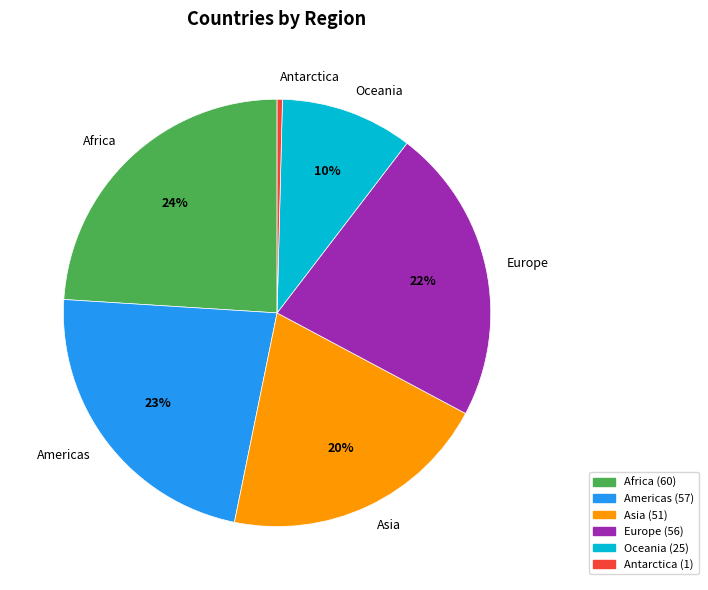

To the nearest percent, what percentage of the pie is Asia?

20%